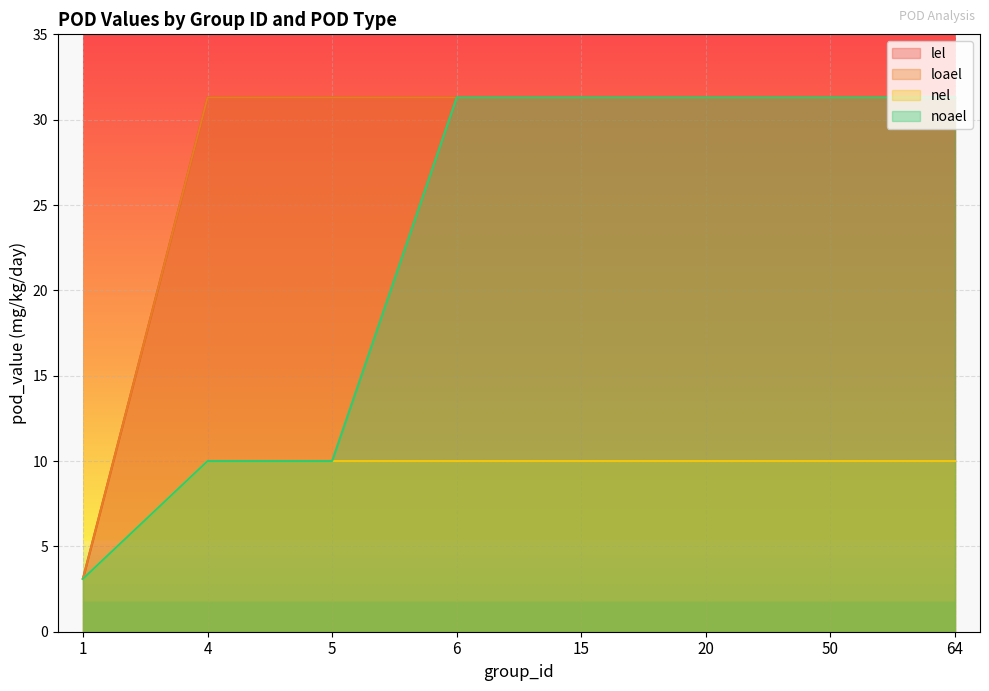

Which series has the largest range (max minus min)?

loael